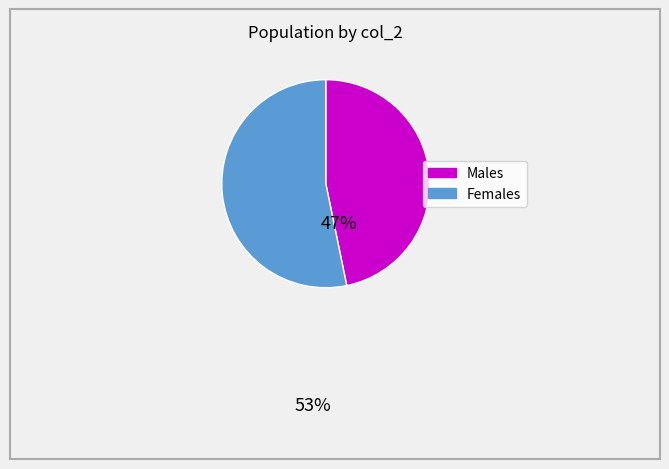

Does any single category account for the majority?

Yes